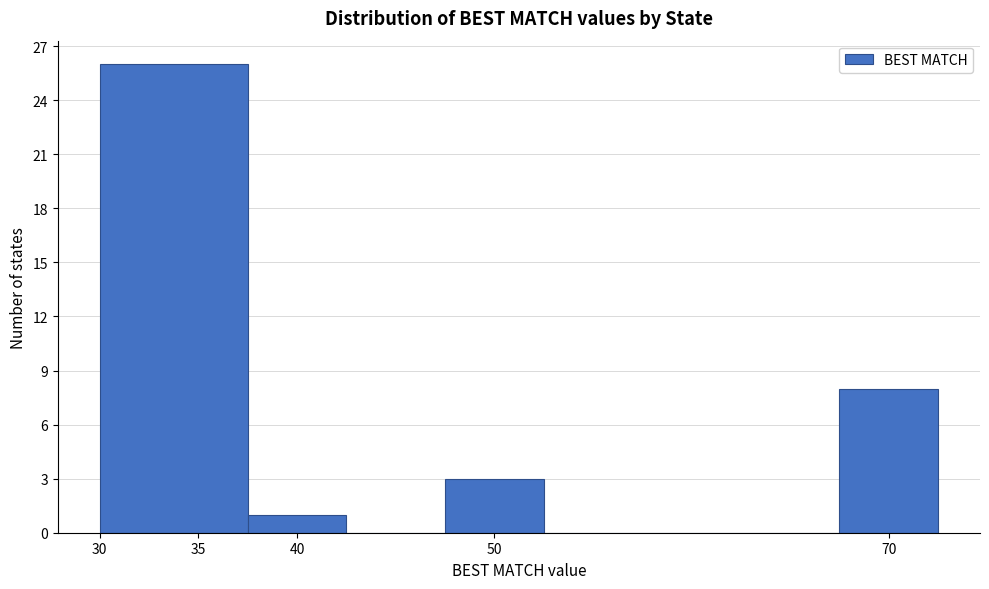

Reading left to right, transcribe this chart: for each bar, give the range it covers on the x-axis and its height. The values are not printed on the chart, so give them approximately, as read against the axis.

30.0 to 37.5: 26
37.5 to 42.5: 1
42.5 to 47.5: 0
47.5 to 52.5: 3
52.5 to 57.5: 0
57.5 to 62.5: 0
62.5 to 67.5: 0
67.5 to 72.5: 8